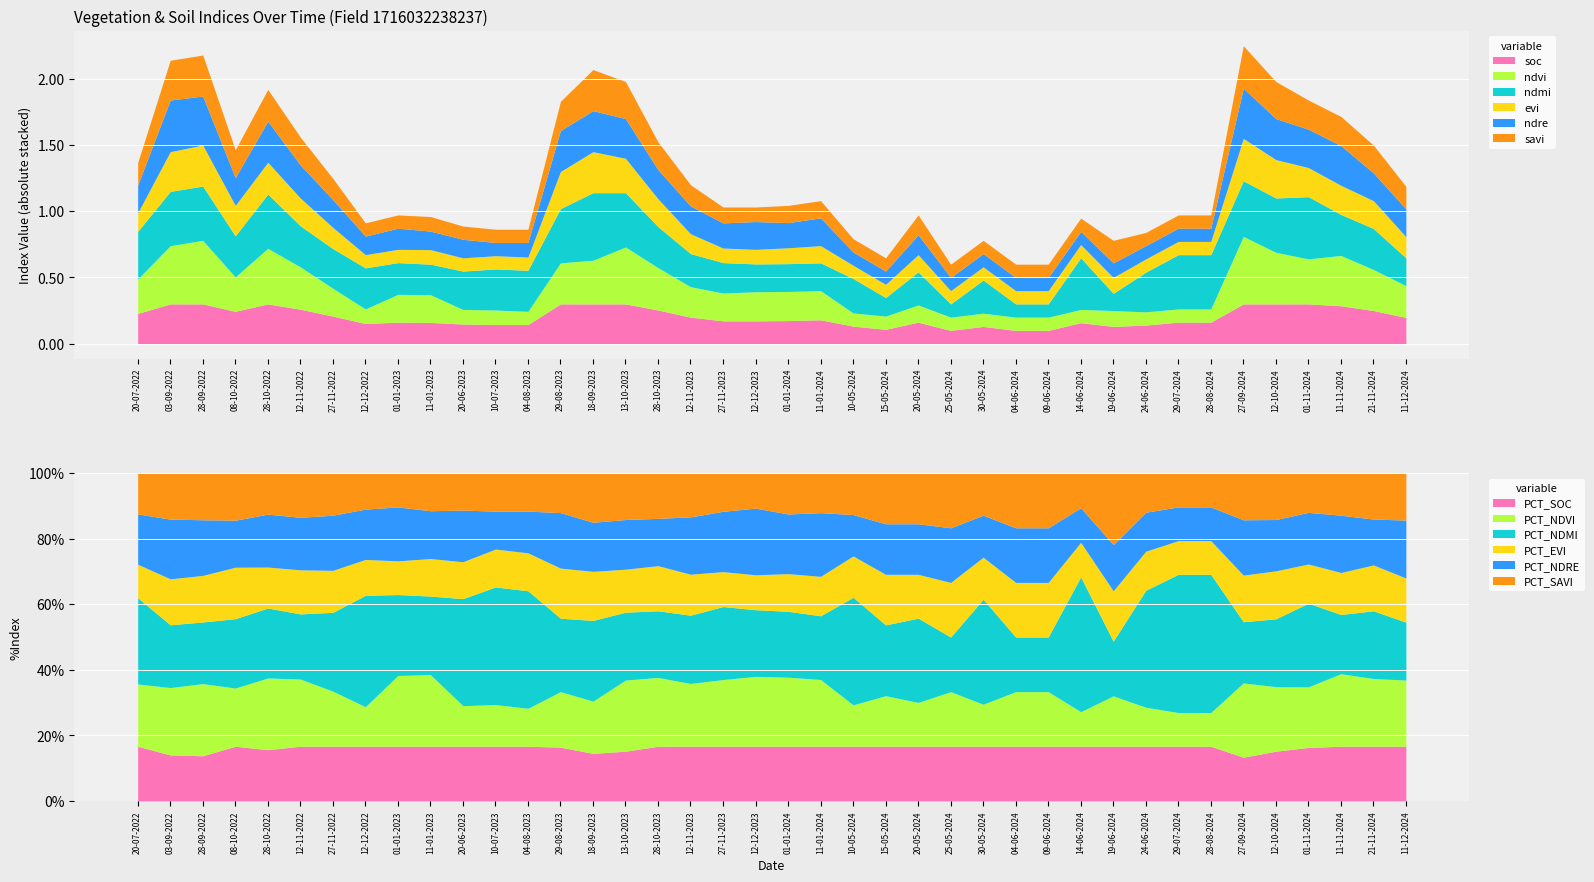

What is the value of the ndmi point at the 38th from the left?

0.3